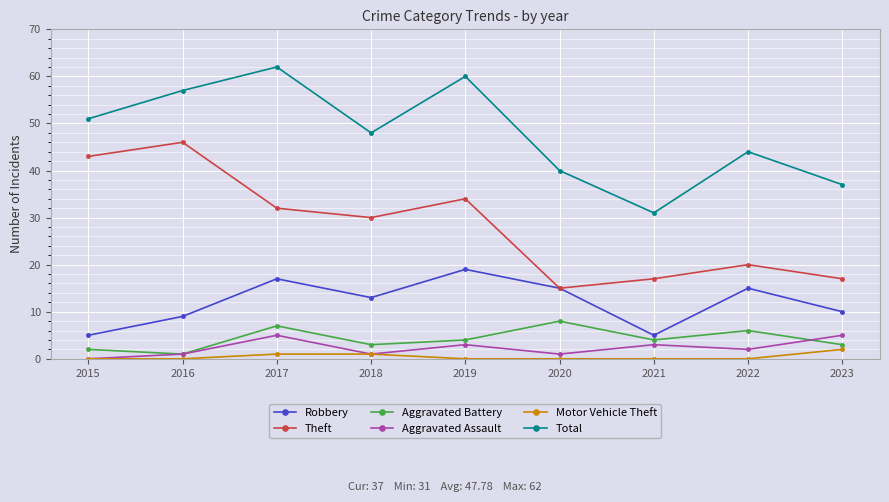

What is the spread (max minus min) of values at 2019?

60